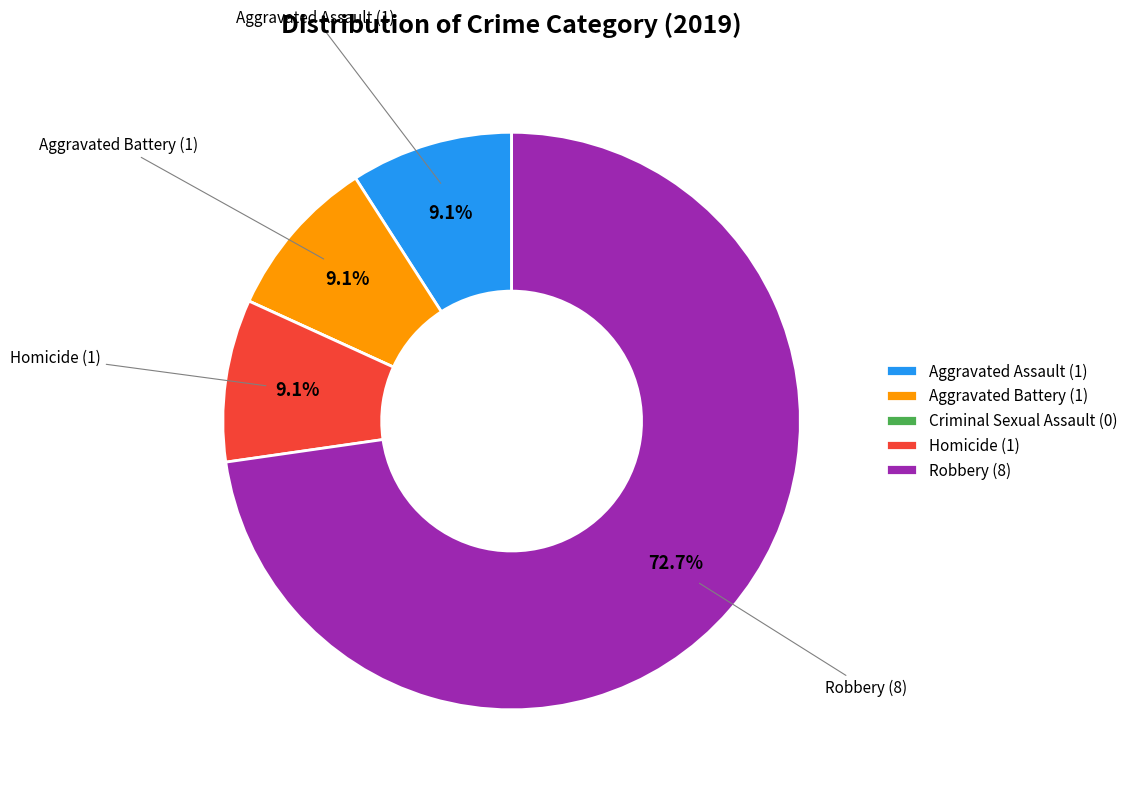

Is there any slice that represents more than half of the pie?

Yes